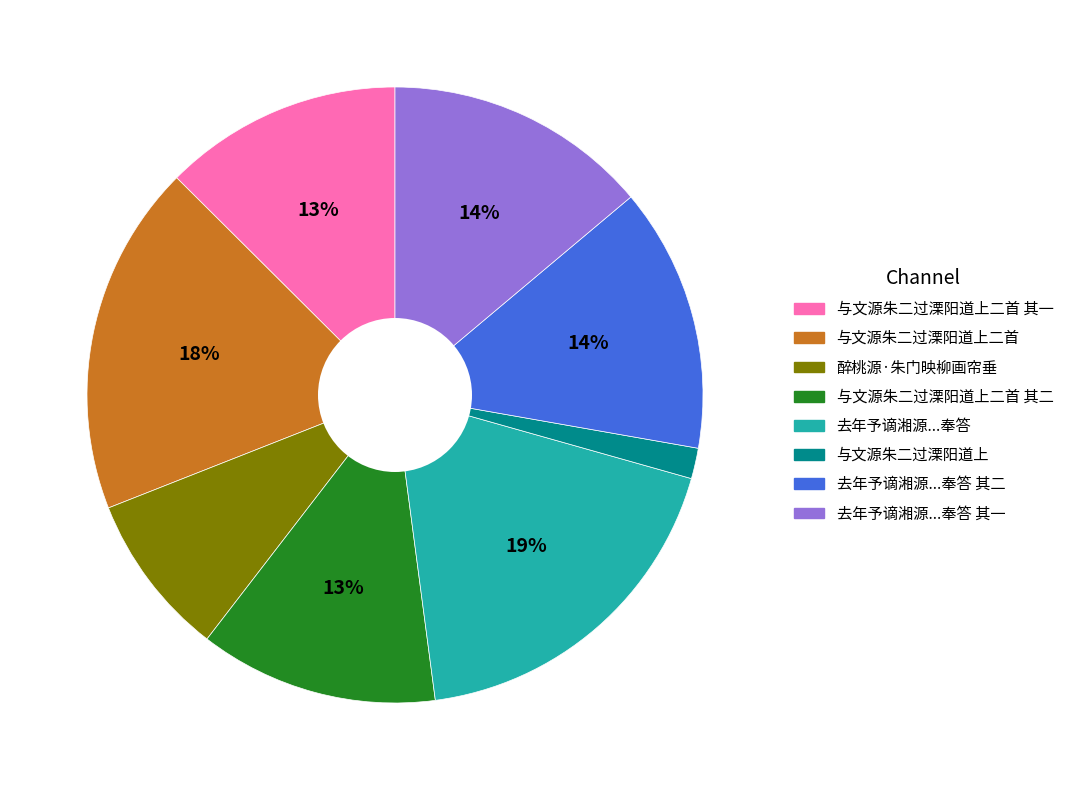

To the nearest percent, what is the difference between the largest and smallest slice percentages?

17%